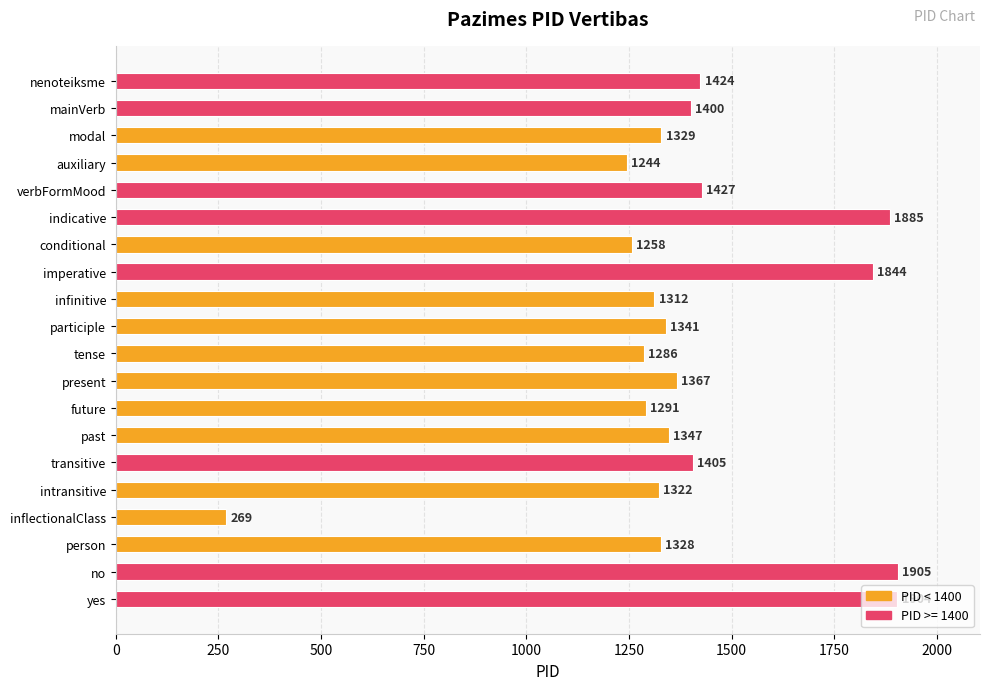

What is the difference between the second highest and minimum values?

1635